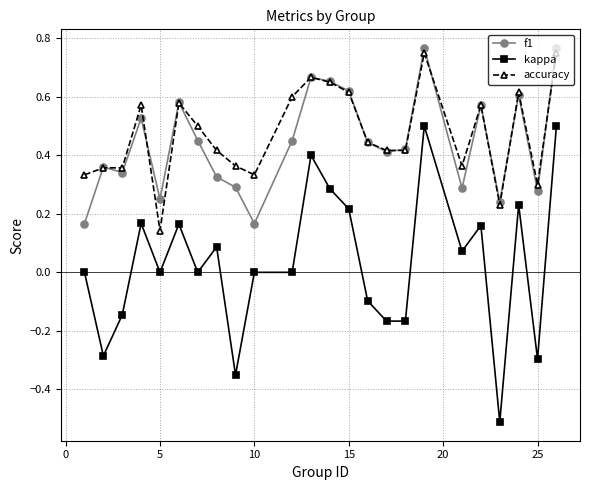

How many accuracy values are between 0 and 1?

24